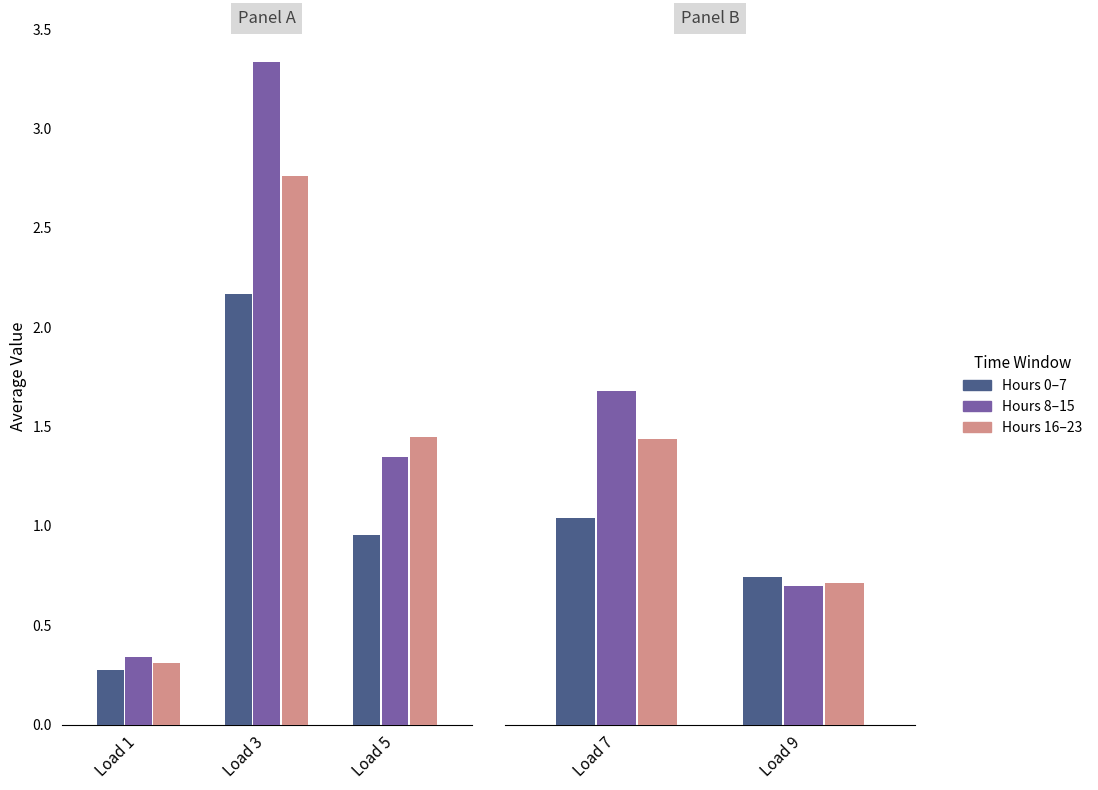

What is the difference between the maximum and minimum values in the Hours 8–15 series?

1.0